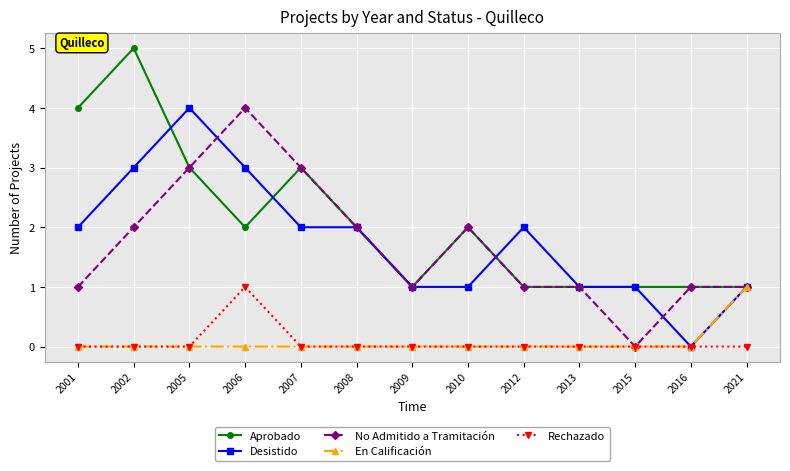

What value does the Aprobado series have at 2001?

4